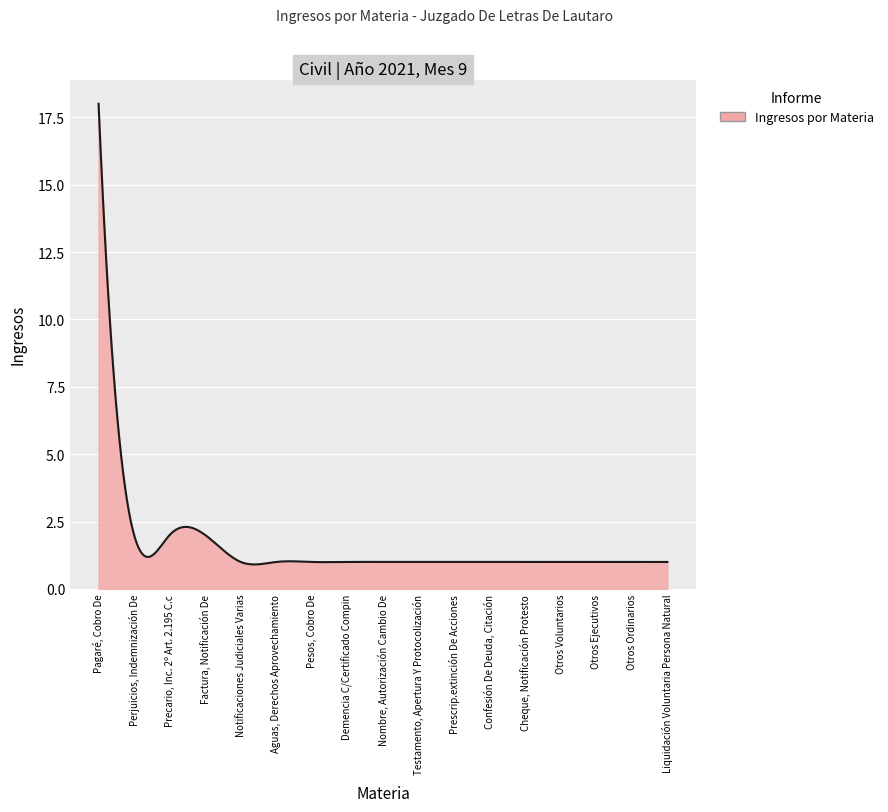

What is the greatest value displayed?

18.0